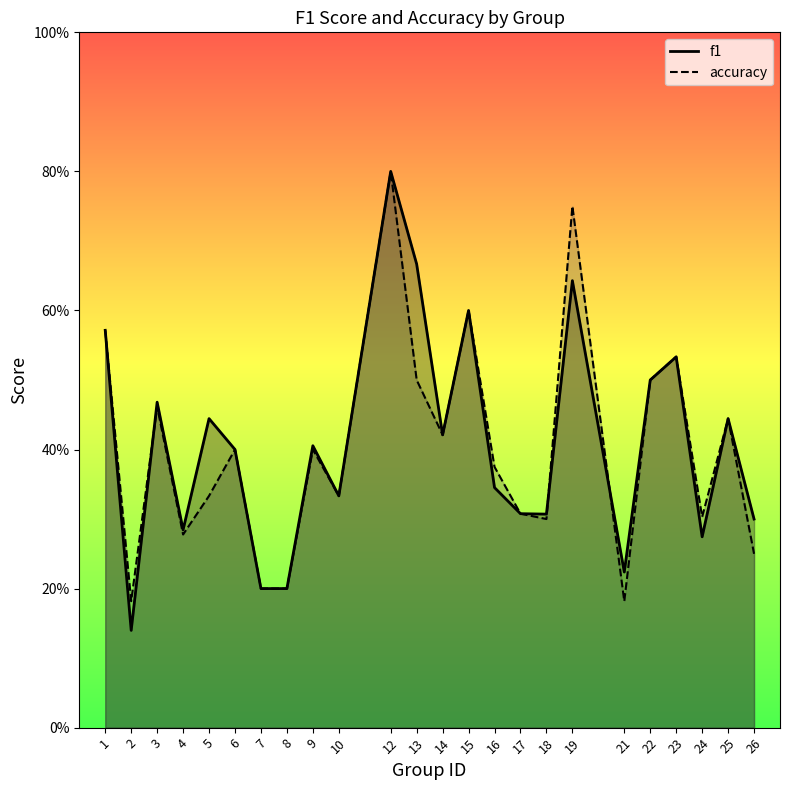

True or false: f1 has more than 1 interior local peaks.

True